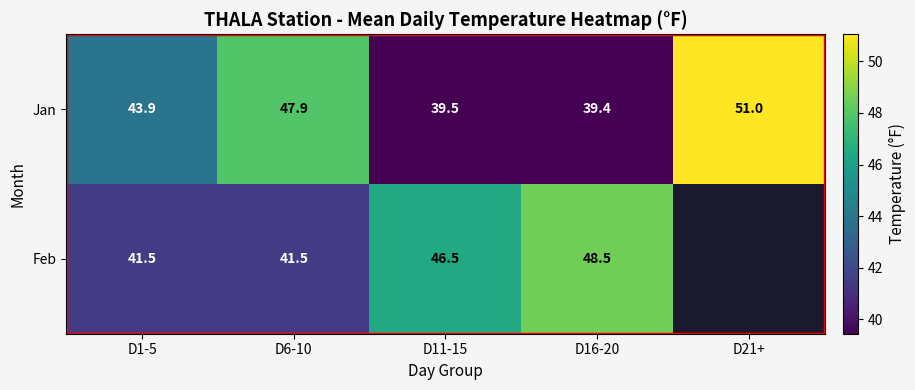

The value of Feb at D11-15 is 16.6. True or false?

False